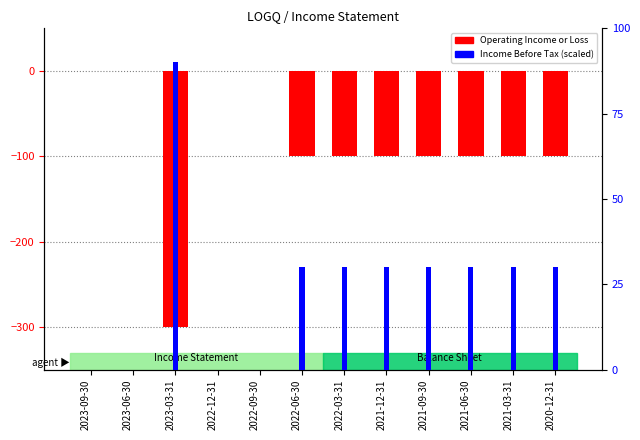

Is the value of Operating Income or Loss at 2022-12-31 greater than the value of Income Before Tax (scaled) at 2020-12-31?

No